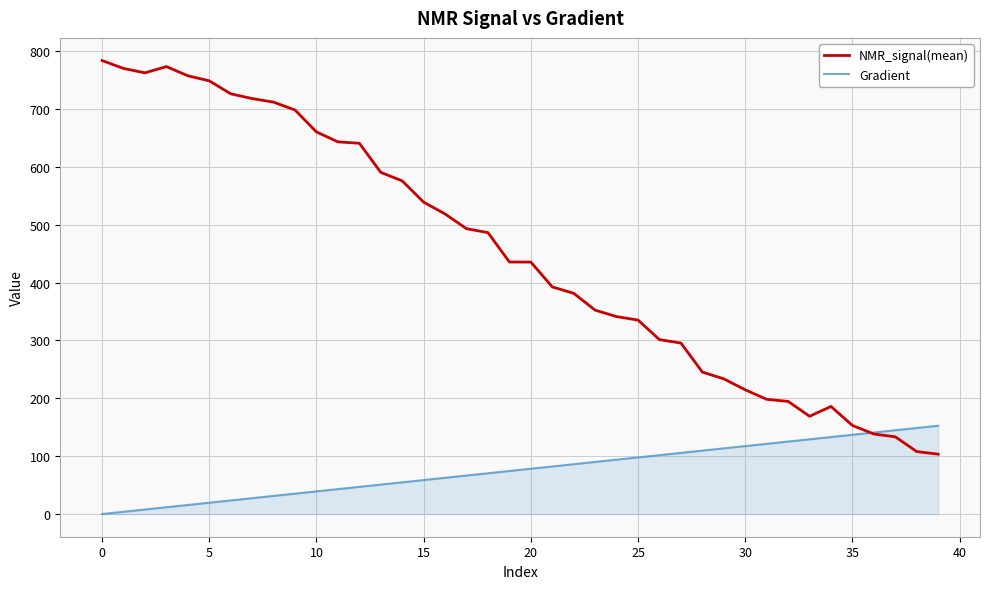

Rank the series by their maximum value, from lowest to highest.

Gradient, NMR_signal(mean)